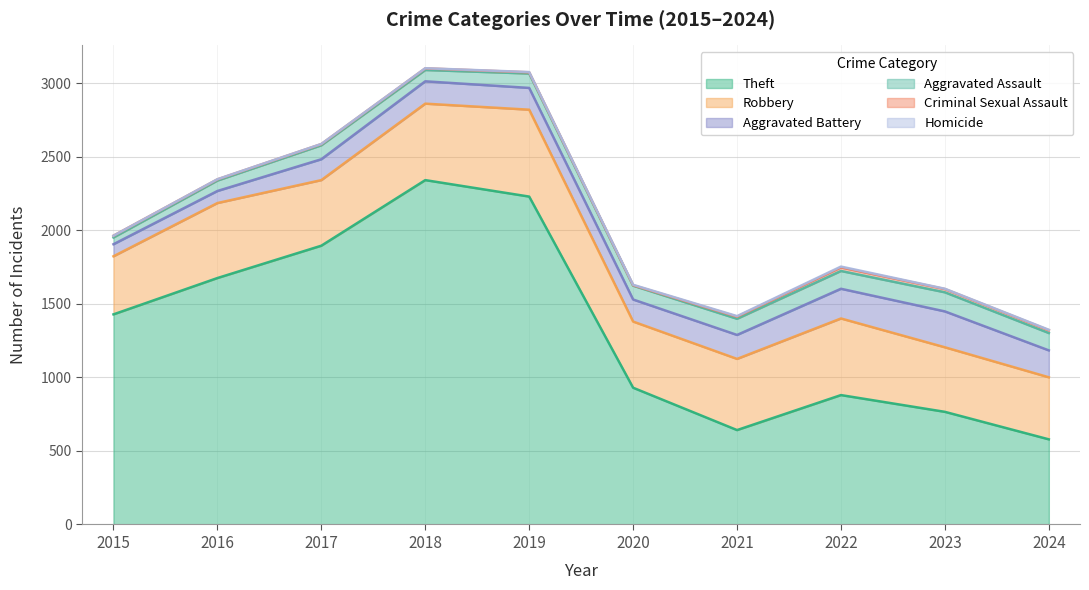

List the labels in order of Theft value, smallest first.

2024, 2021, 2023, 2022, 2020, 2015, 2016, 2017, 2019, 2018